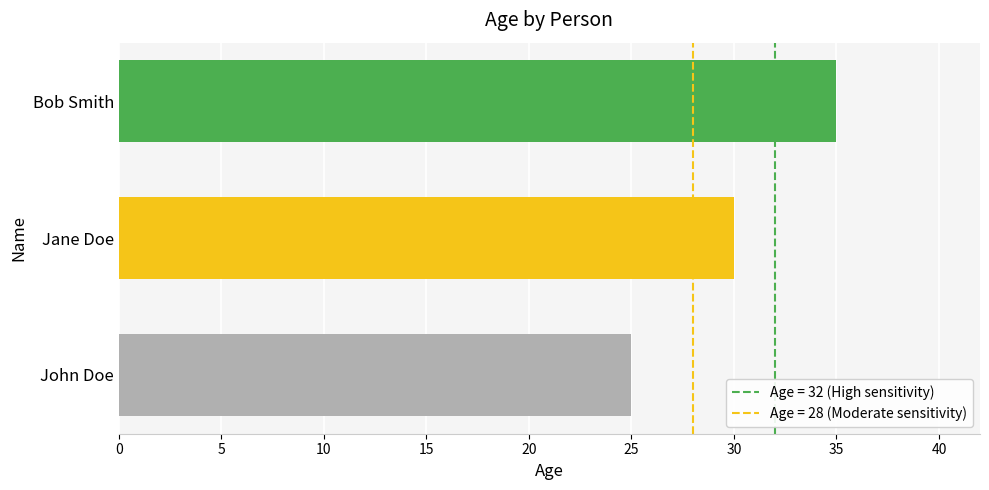

Which has a higher value, Bob Smith or Jane Doe?

Bob Smith